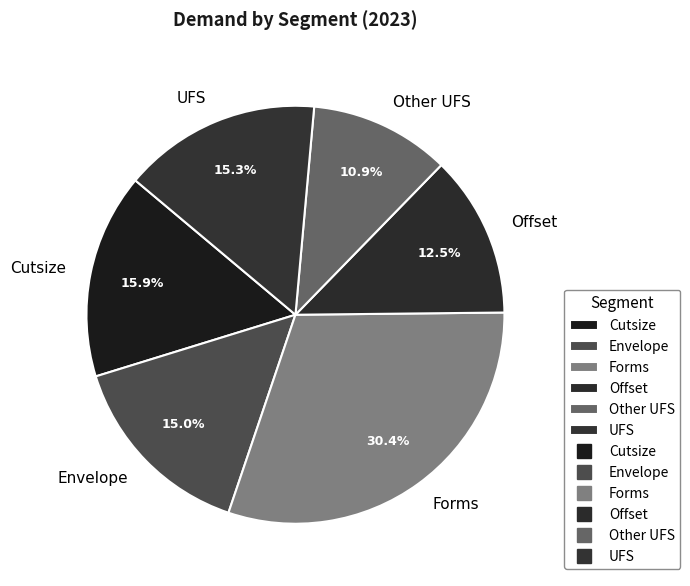

Between Other UFS and Forms, which is larger?

Forms